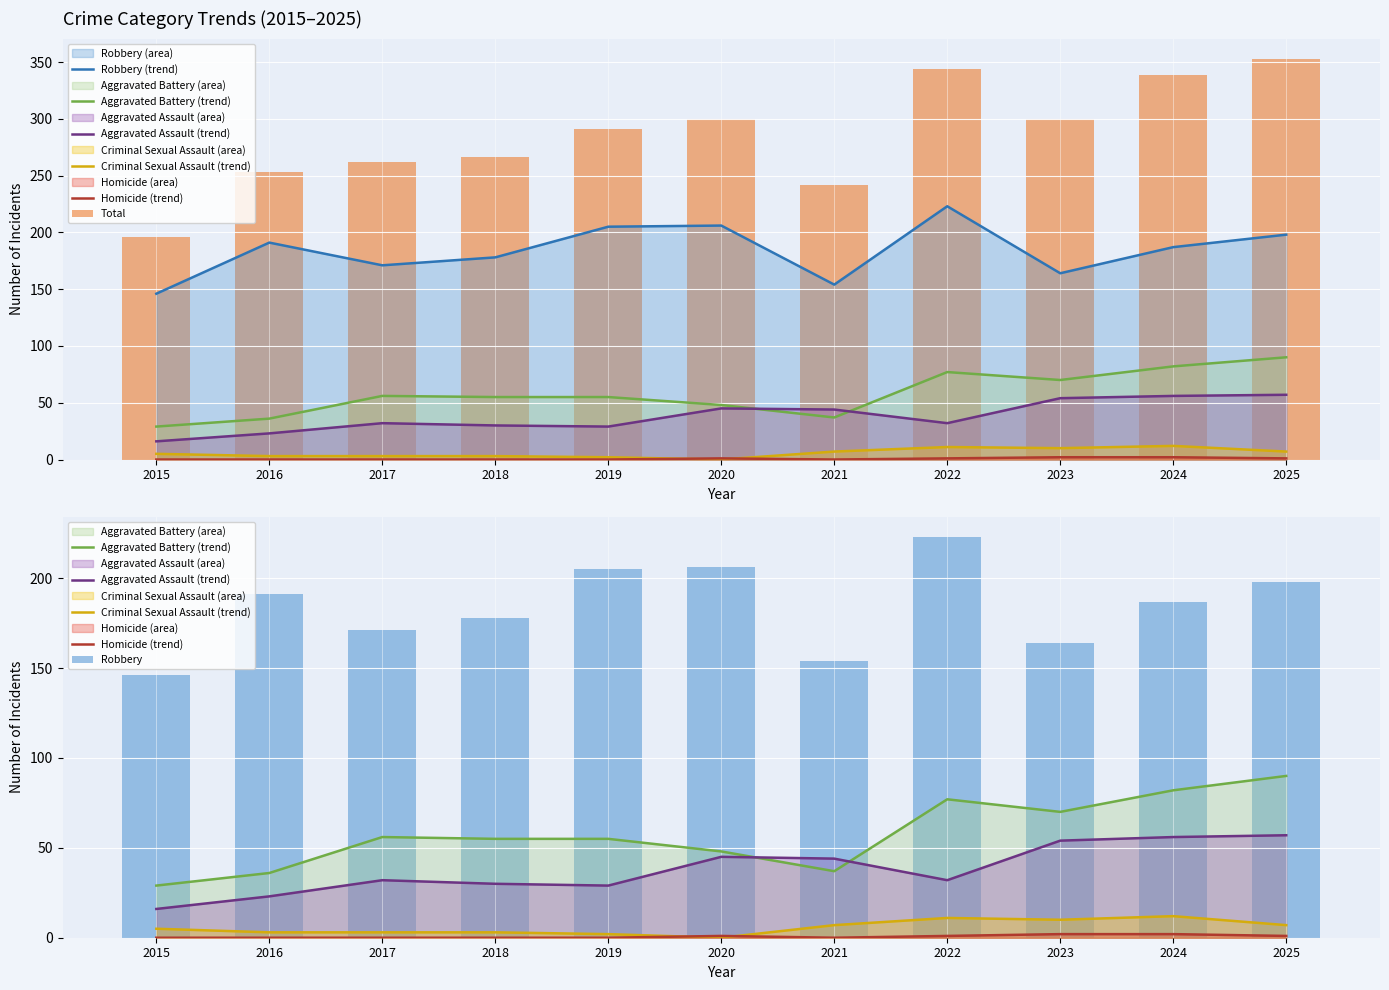

True or false: Total has a value of 385 at 2018.

False